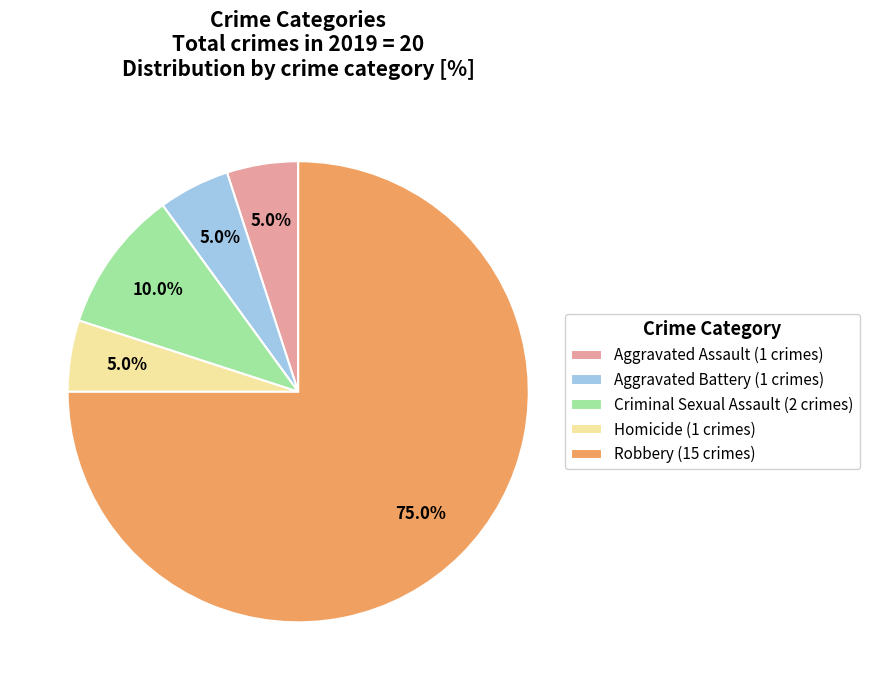

True or false: Criminal Sexual Assault accounts for 10% of the total.

True